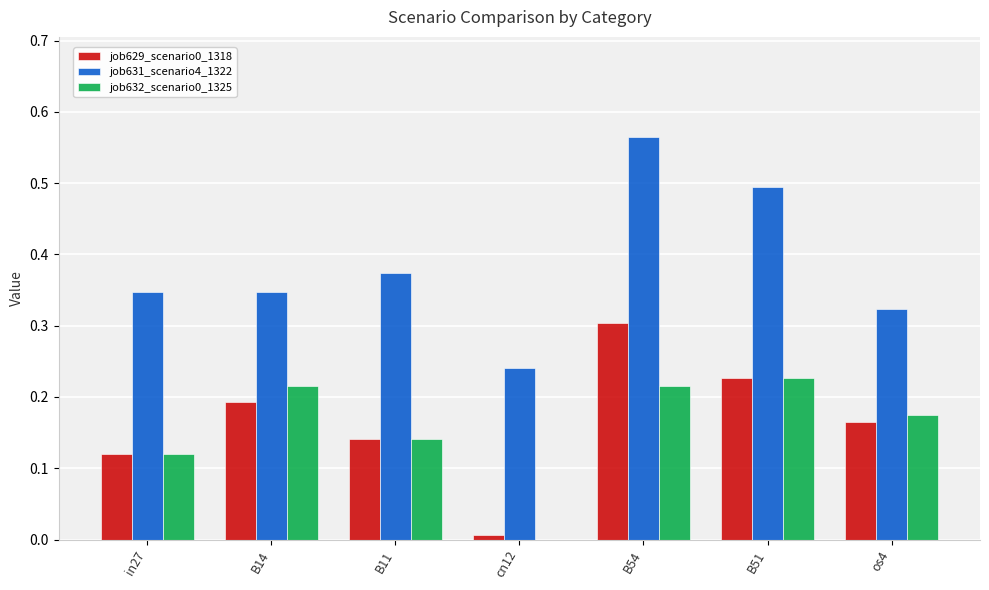

How many distinct data groups are displayed?

3